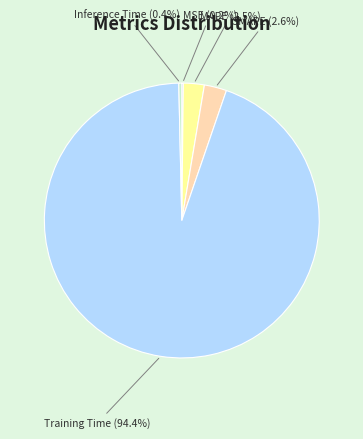

What is the total percentage of MAPE and Training Time?

96.8%